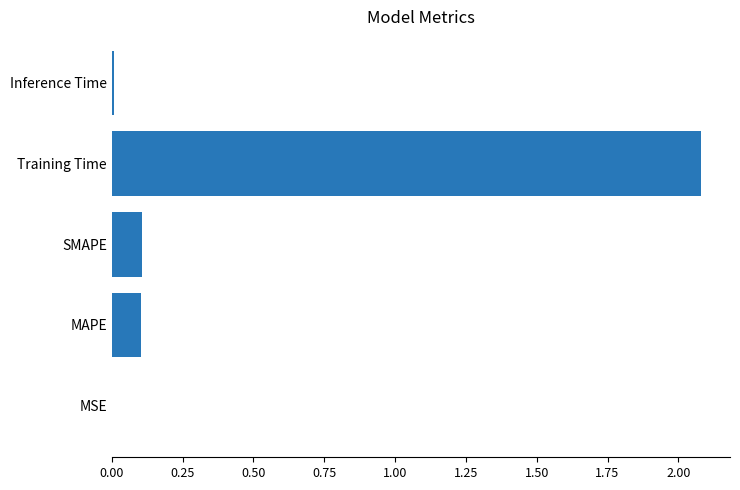

What is the greatest value displayed?

2.1